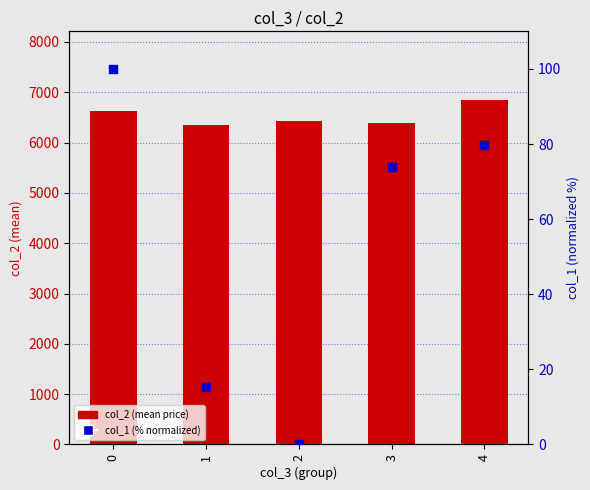

Is the value of col_1 (% norm) at 3 greater than the value of col_2 (mean) at 2?

No